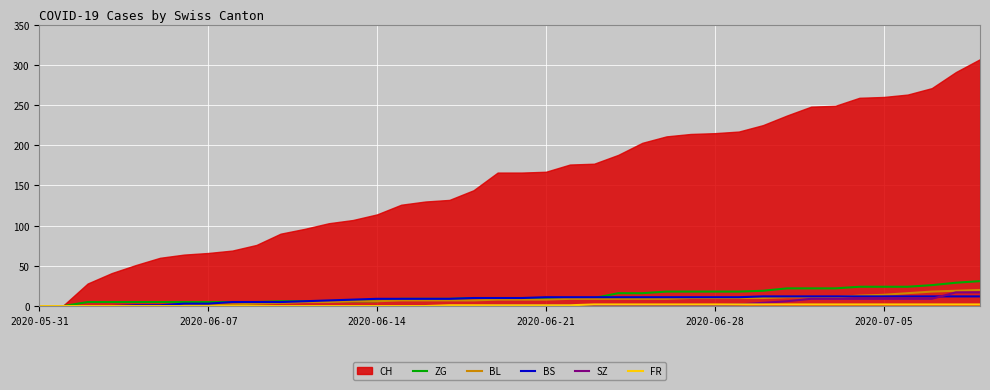

True or false: BL and SZ intersect in this chart.

False